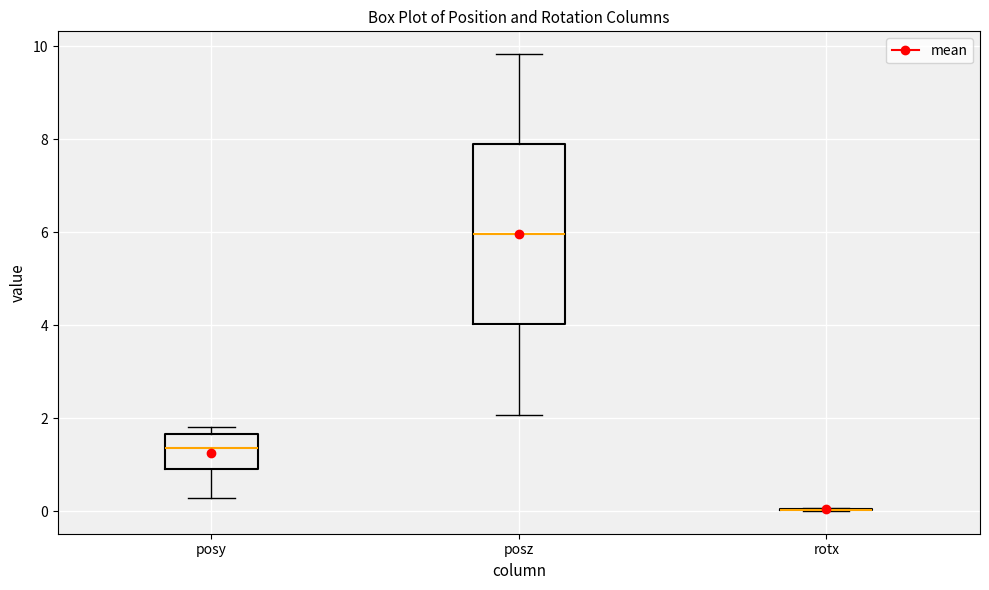

Reading left to right, transcribe this box plot: for each box, give where its median line is, the range the box spans, and where its two whiskers end, as read against the y-axis. The values are not printed on the chart, so give them approximately, as read against the axis.

posy: median 1.4, box 1.0 to 1.6, whiskers 0.2 to 1.8
posz: median 6.0, box 4.0 to 8.0, whiskers 2.0 to 9.8
rotx: box collapsed to a line at 0.0, whiskers 0.0 to 0.0